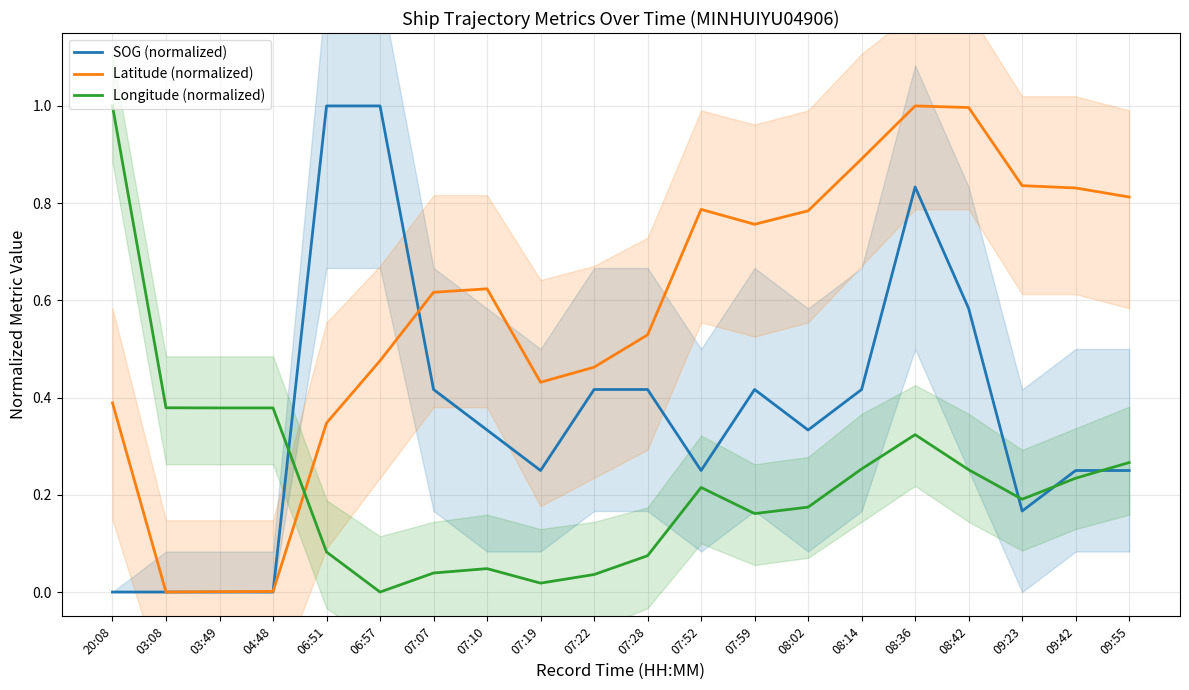

Rank the categories by SOG (normalized) value from highest to lowest.

06:51, 06:57, 08:36, 08:42, 07:07, 07:22, 07:28, 07:59, 08:14, 07:10, 08:02, 07:19, 07:52, 09:42, 09:55, 09:23, 20:08, 03:08, 03:49, 04:48